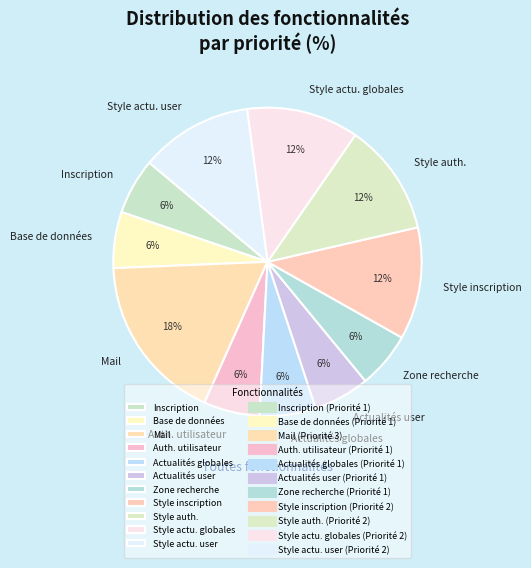

What percentage is the Mail slice, to the nearest percent?

18%